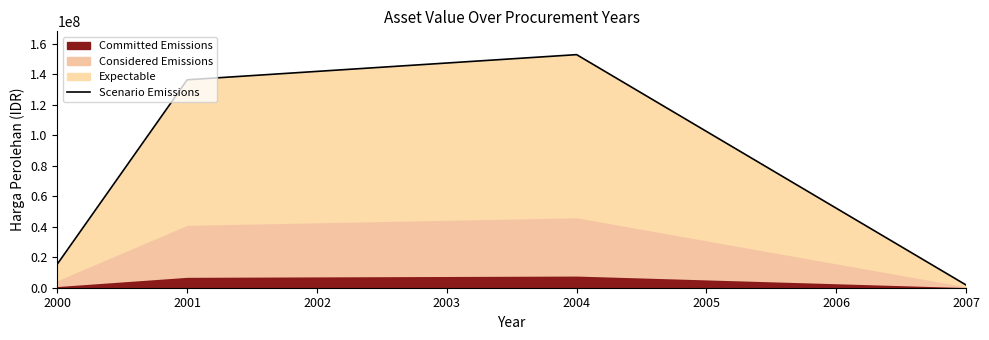

True or false: there are more than 0 points higher than both neighbors.

True